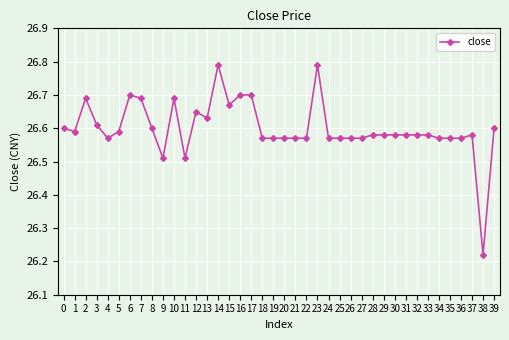

At which category does the chart reach its minimum across all series?

38